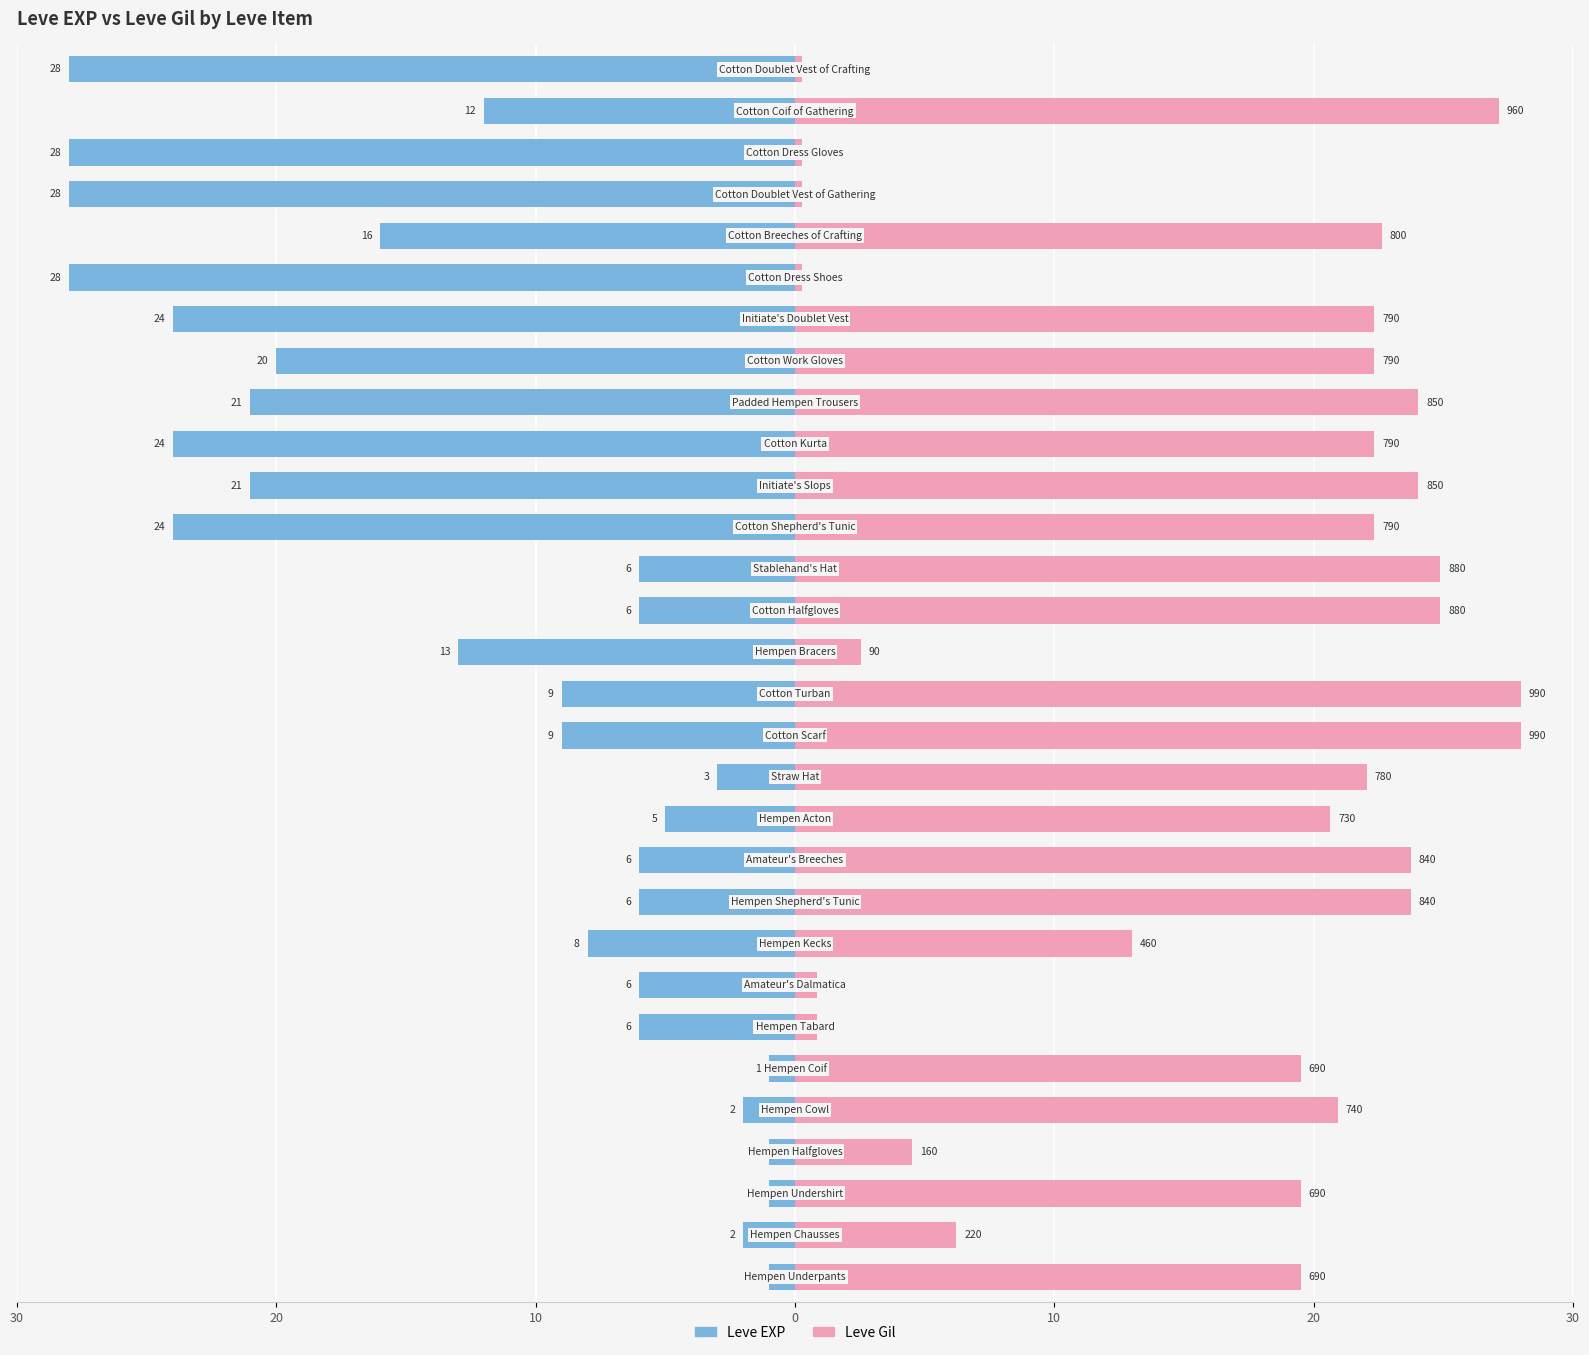

List the series in order of their peak value, lowest first.

Leve EXP, Leve Gil